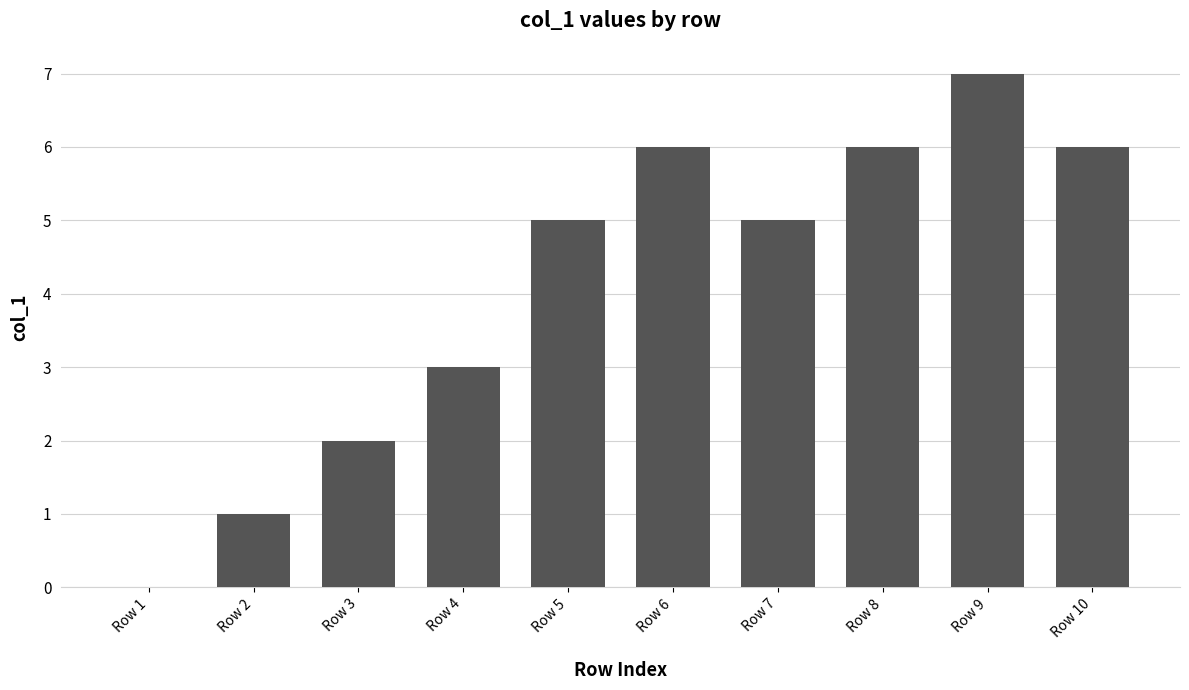

True or false: the data shows 12 at Row 9.

False